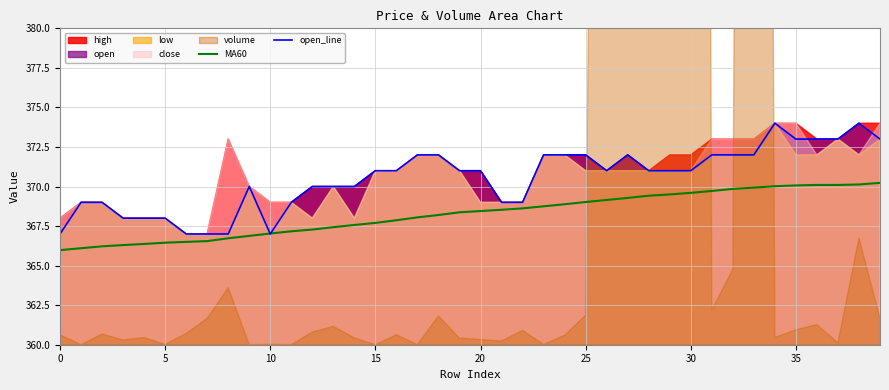

How many times do MA60 and open_line cross each other?

2